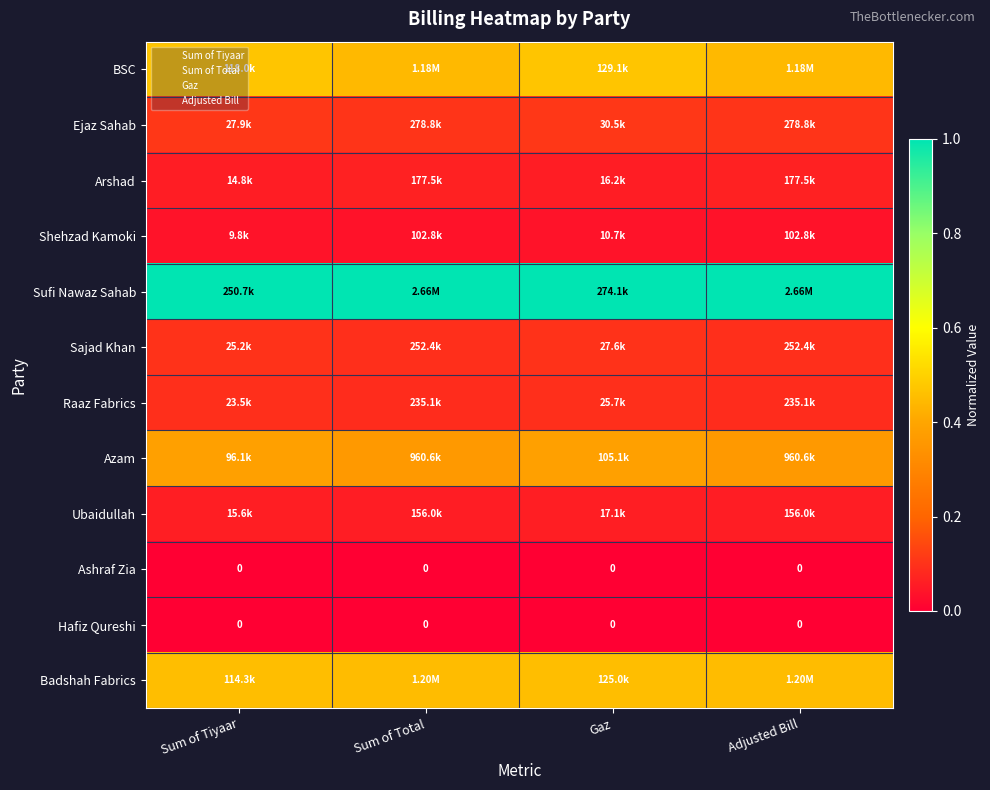

Is the value of Shehzad Kamoki at Sum of Total greater than the value of Sufi Nawaz Sahab at Gaz?

No